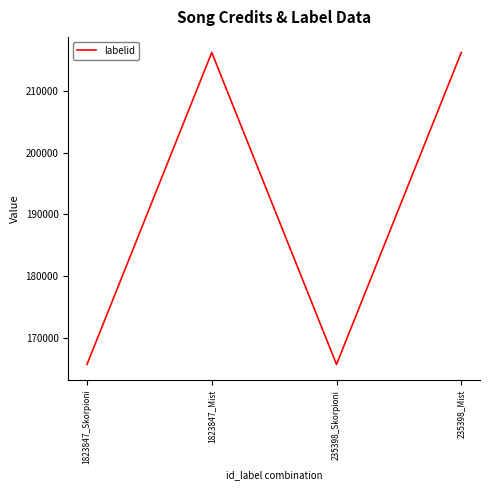

Is it true that the value at 235398_Skorpioni is 165749?

True